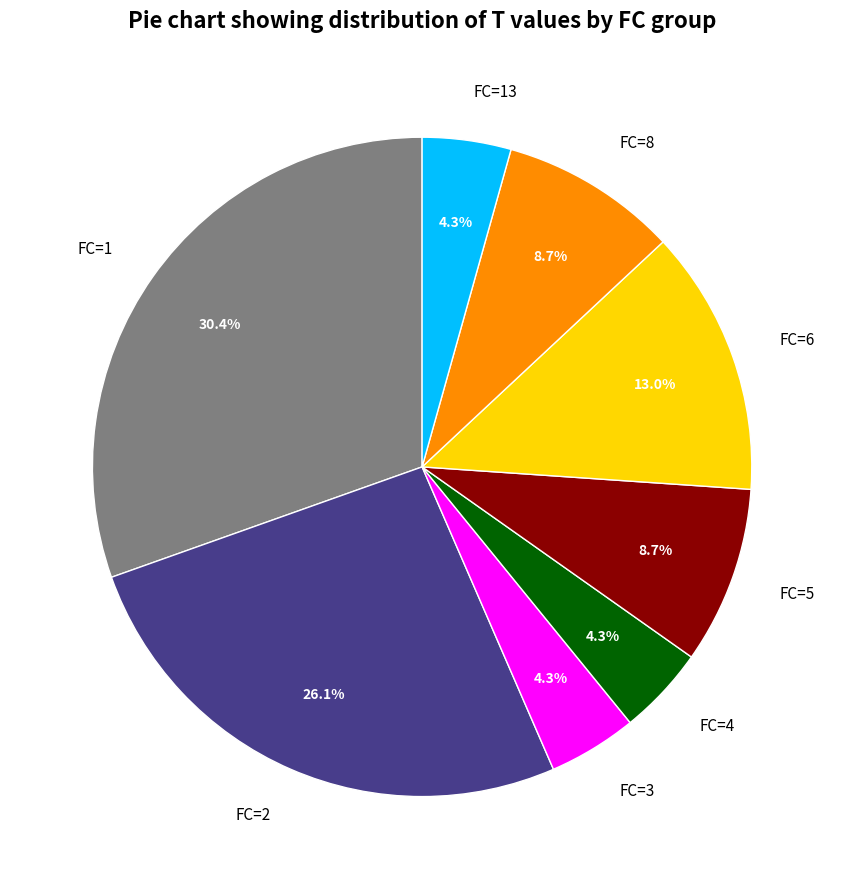

Does FC=13 account for over 50% of the chart?

No